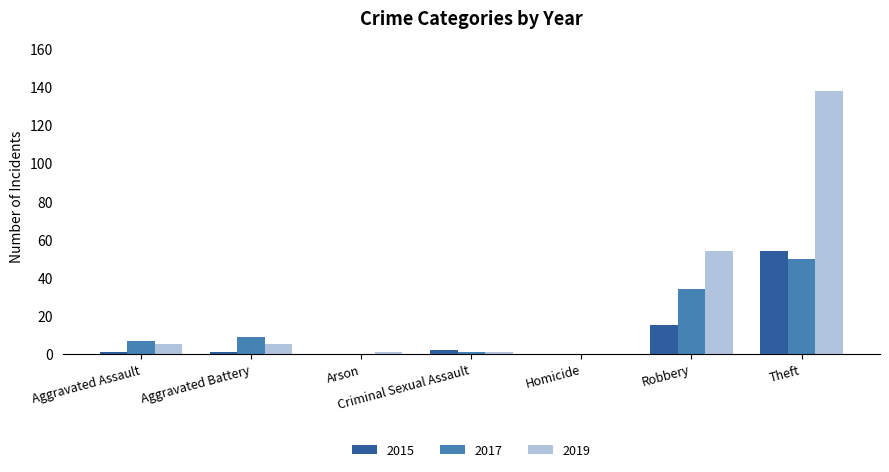

Which series has the largest total across all categories?

2019